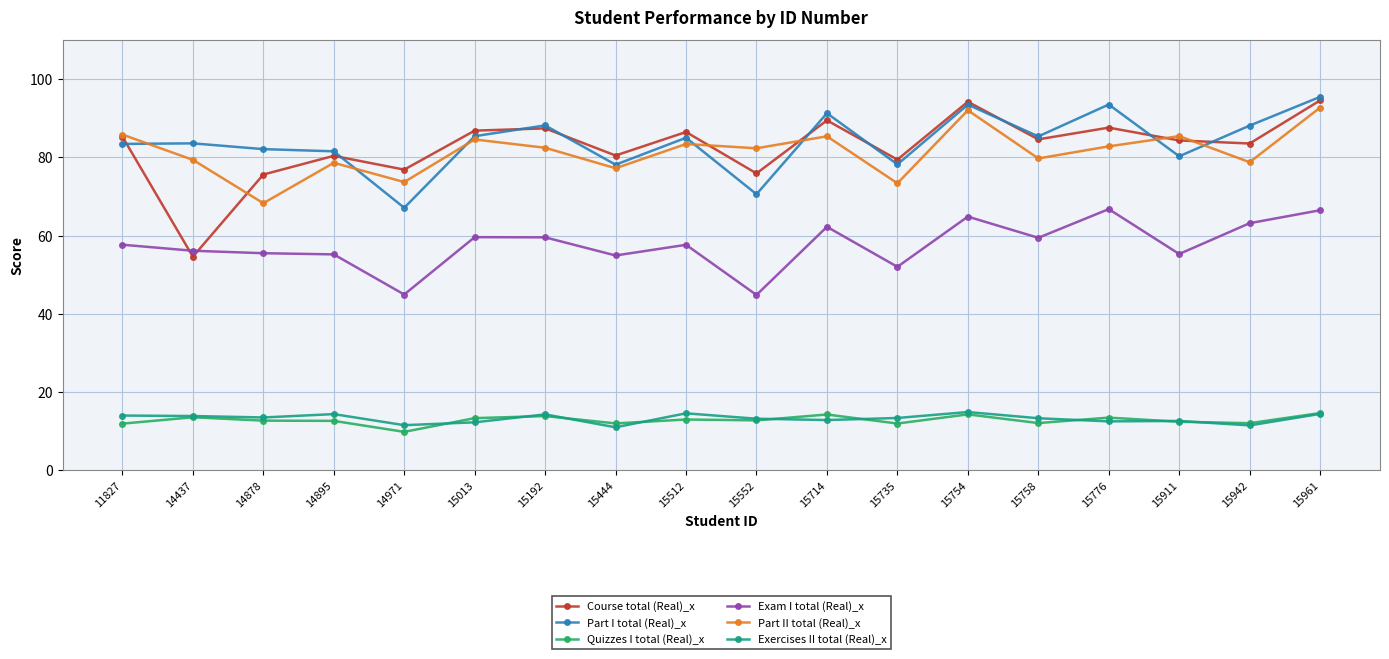

True or false: Course total (Real)_x has more than 2 interior local peaks.

True